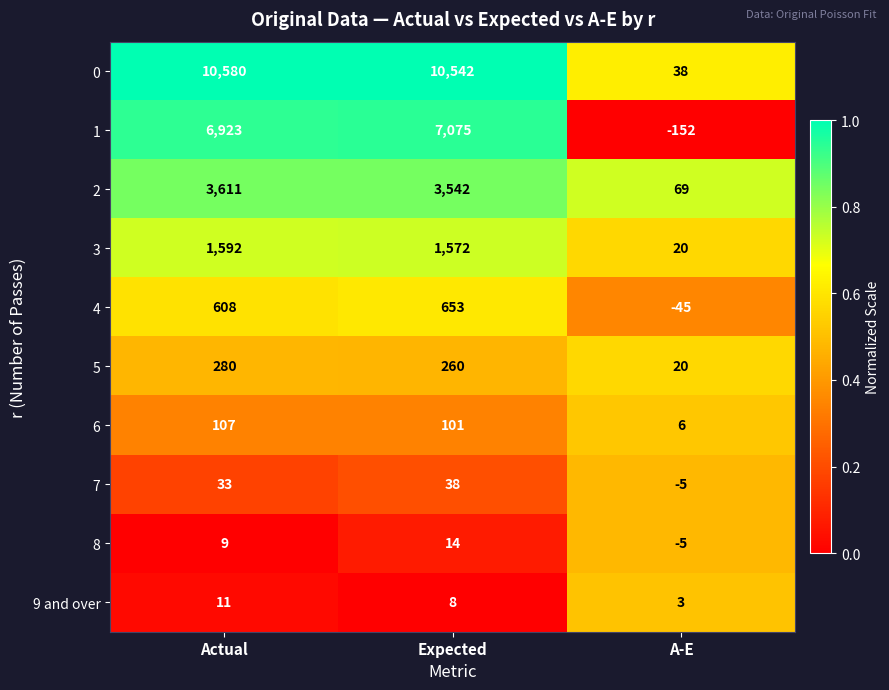

What is the spread (max minus min) of values at Actual?

10571